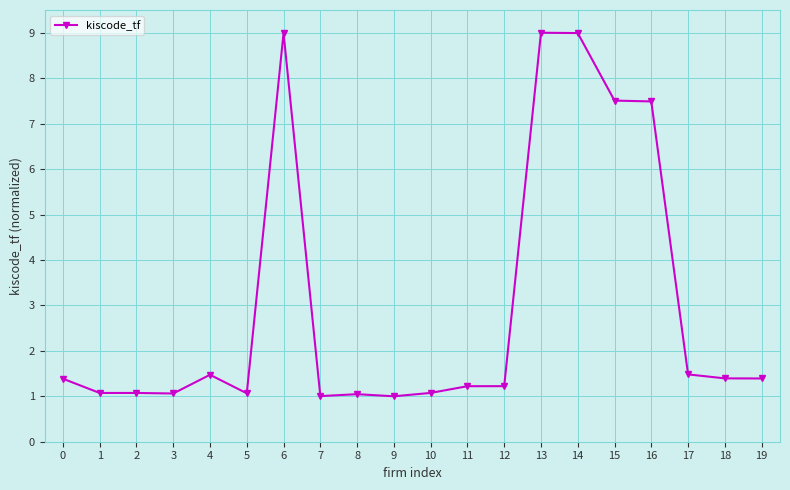

The value at 6 is 2.2. True or false?

False